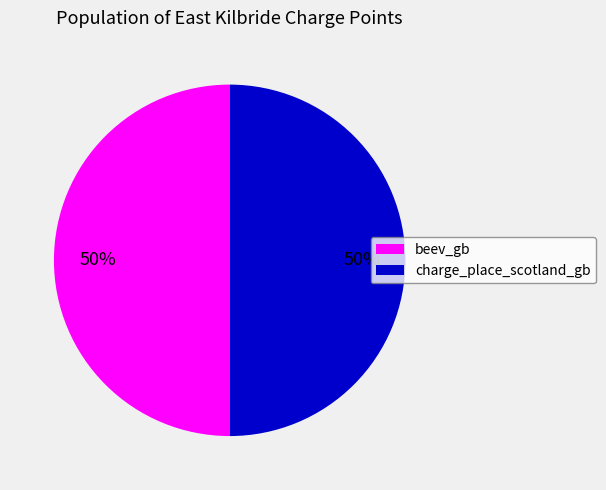

Approximately how many times larger is the value at beev_gb compared to charge_place_scotland_gb?

1.0